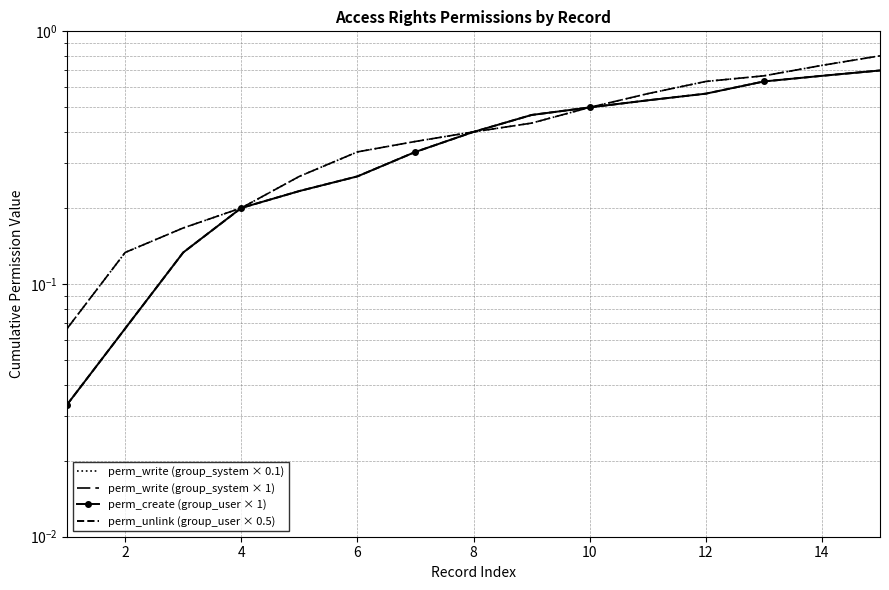

Is the value of perm_unlink (group_user × 0.5) at 12 greater than the value of perm_create (group_user × 1) at 14?

No